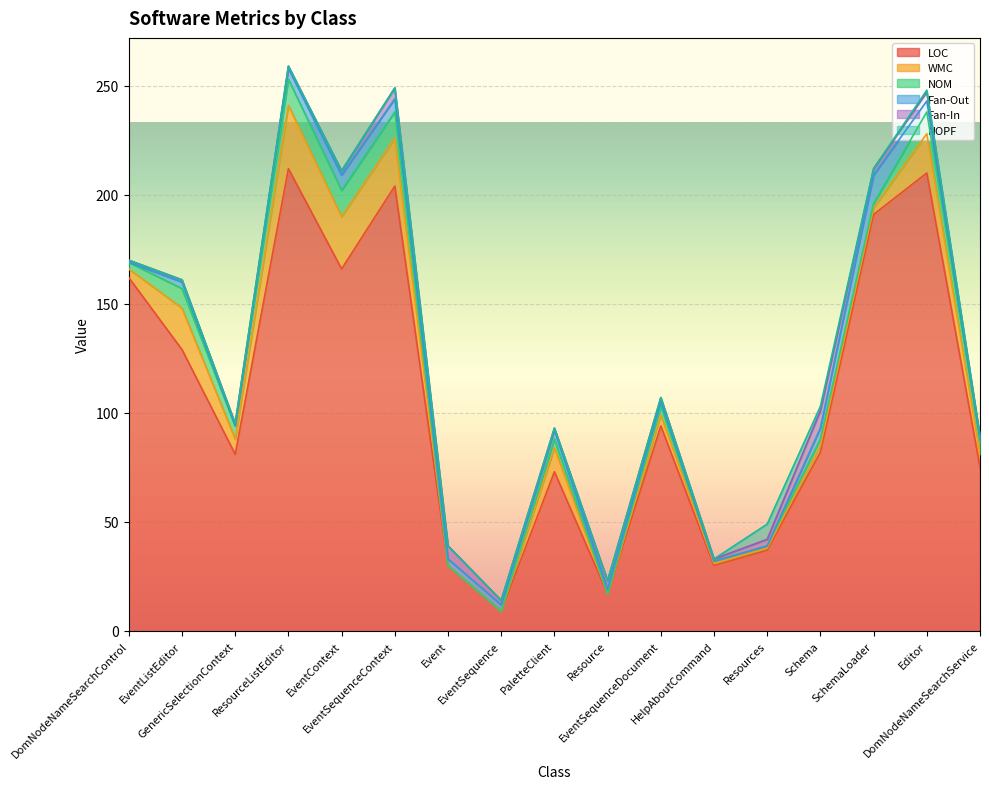

Which series has the widest spread of values?

LOC